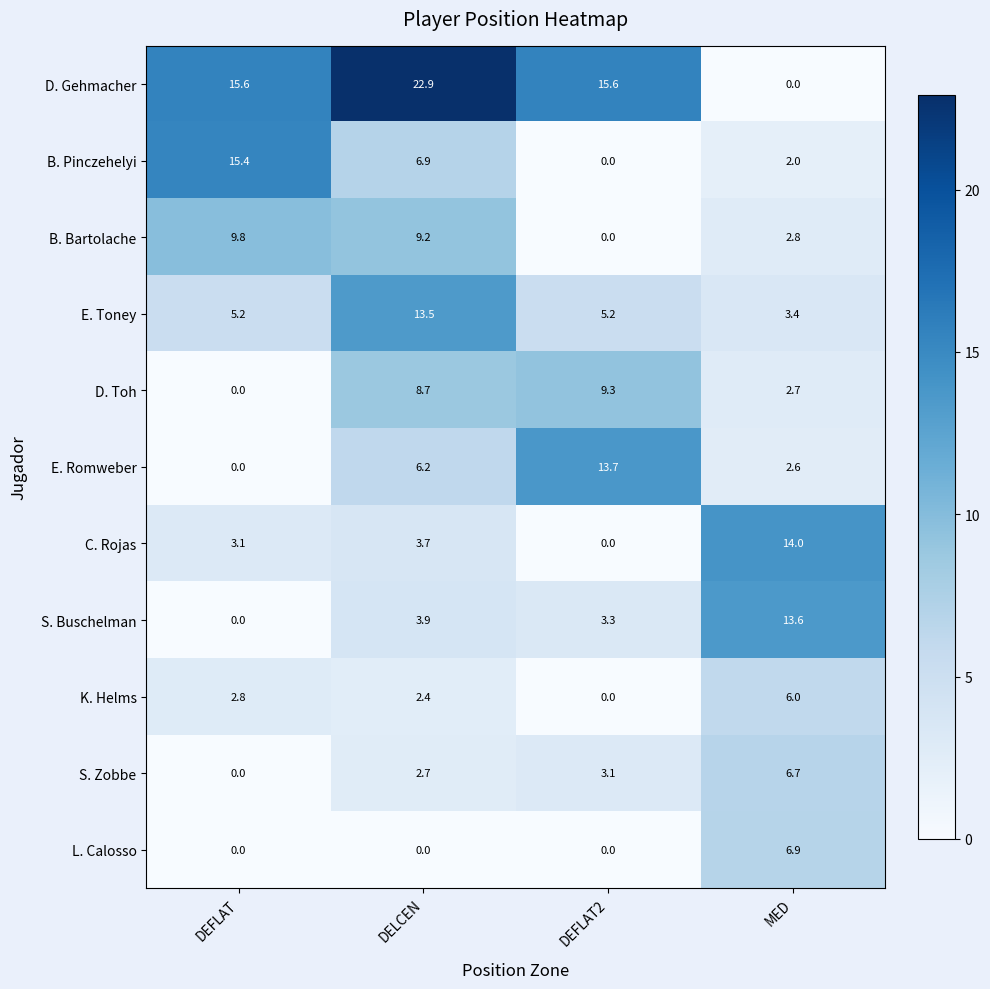

List the series in order of their peak value, lowest first.

K. Helms, S. Zobbe, L. Calosso, D. Toh, B. Bartolache, E. Toney, S. Buschelman, E. Romweber, C. Rojas, B. Pinczehelyi, D. Gehmacher